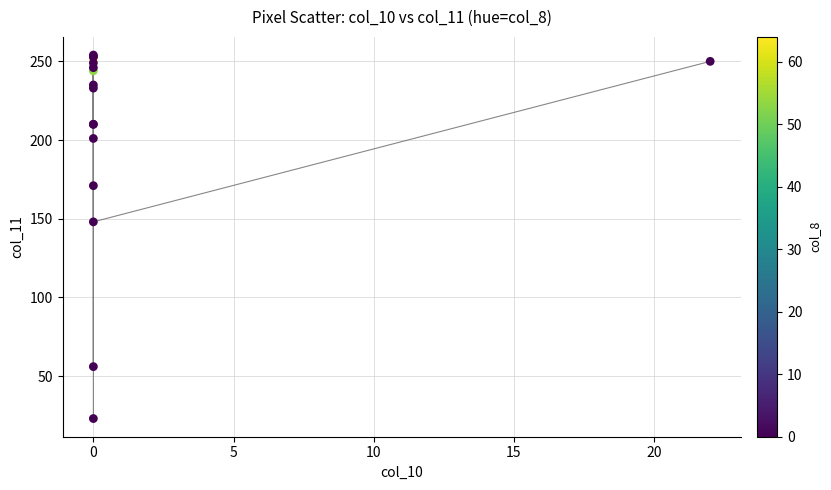

What Y value in the scatter plot is closest to 138?

148